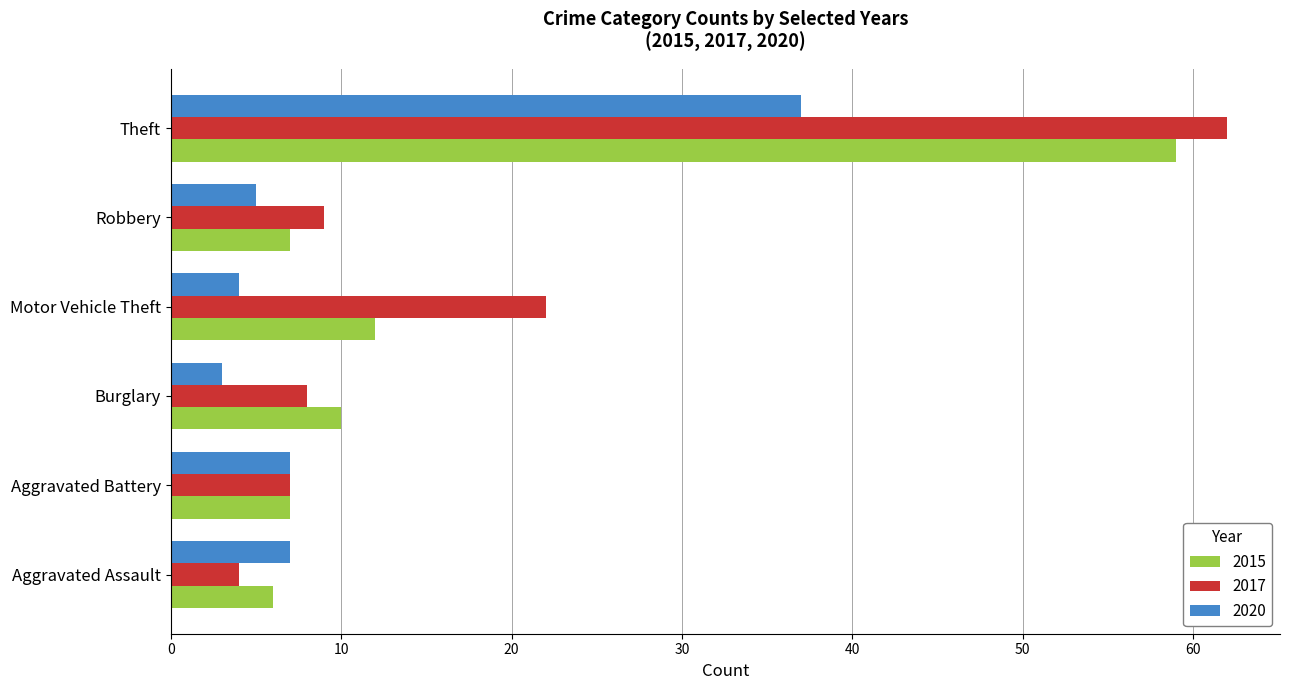

What value does the 2015 series have at Theft?

59